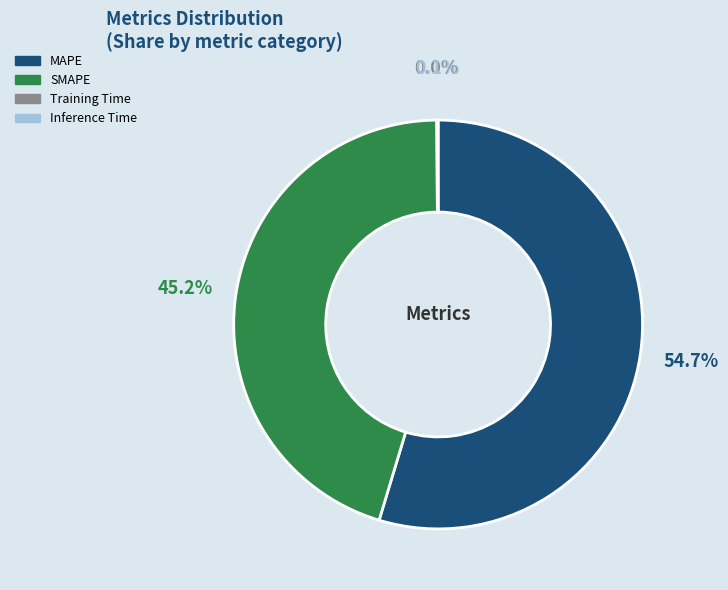

What is the ratio of the value at MAPE to the value at SMAPE?

1.2